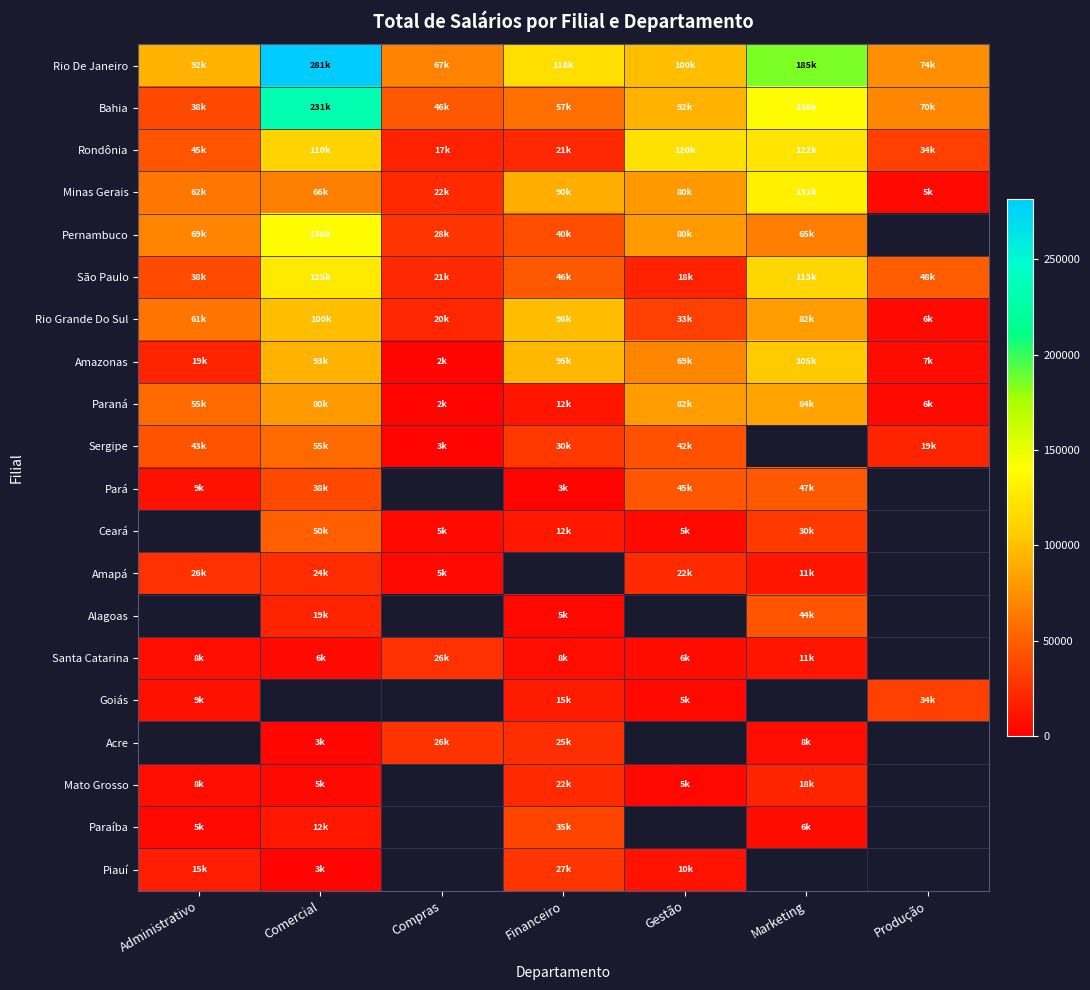

At Gestão, list the series in order from smallest to largest.

Goiás, Mato Grosso, Ceará, Santa Catarina, Piauí, São Paulo, Amapá, Rio Grande Do Sul, Sergipe, Pará, Amazonas, Minas Gerais, Pernambuco, Paraná, Bahia, Rio De Janeiro, Rondônia, Alagoas, Acre, Paraíba